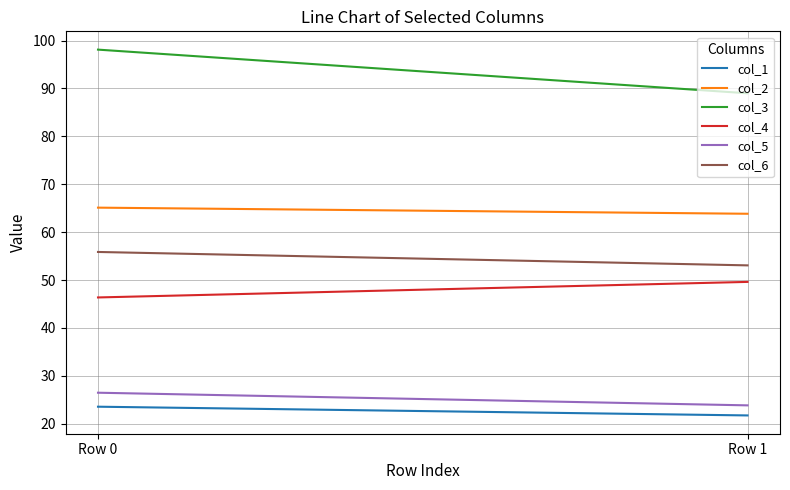

What is the average value of the col_6 series?

54.5